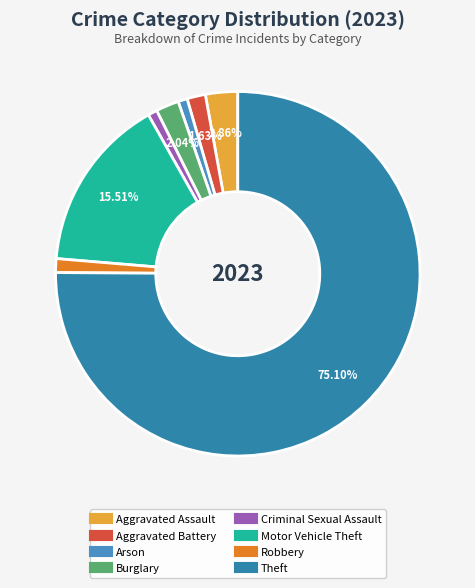

To the nearest percent, what is the difference between the largest and smallest slice percentages?

74%